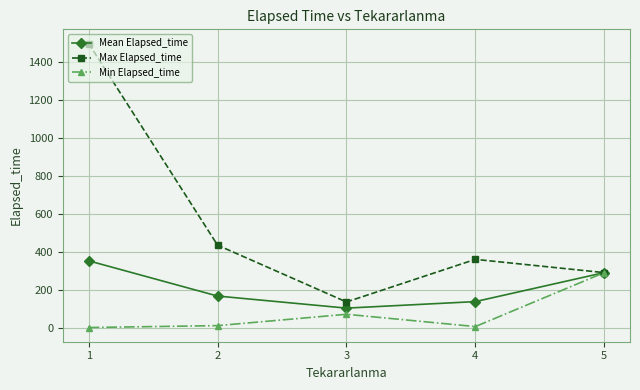

Which series has the largest total across all categories?

Max Elapsed_time